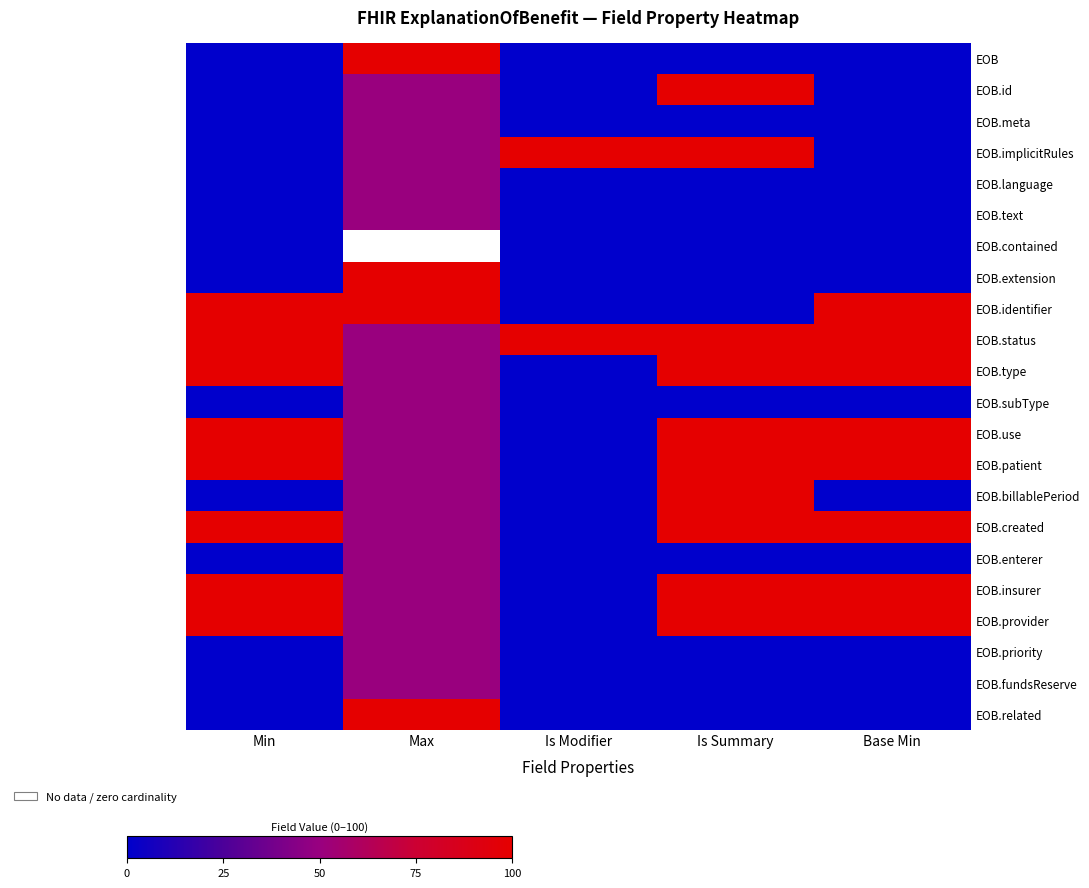

What is the greatest value displayed?

100.0